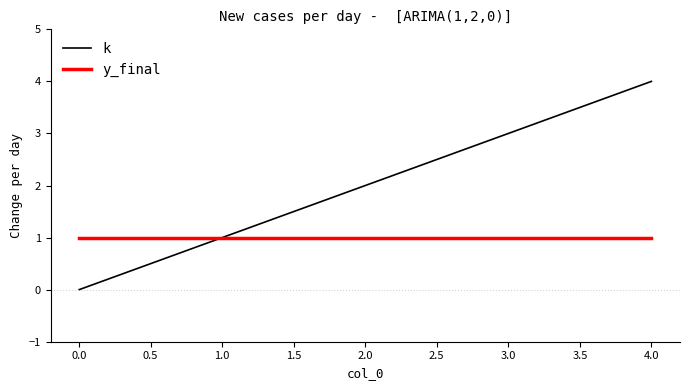

Which series has the largest total across all categories?

k